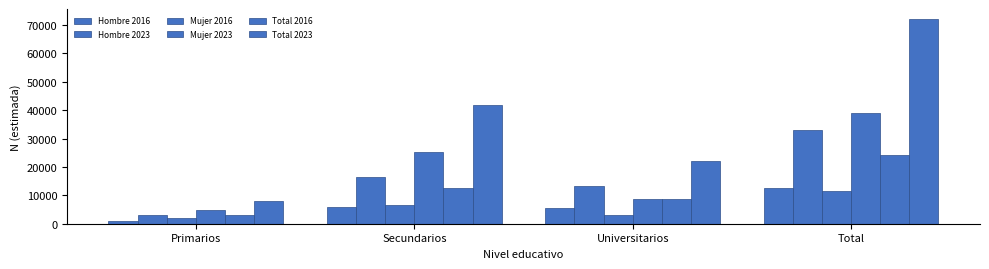

Does the chart contain stacked bars?

No